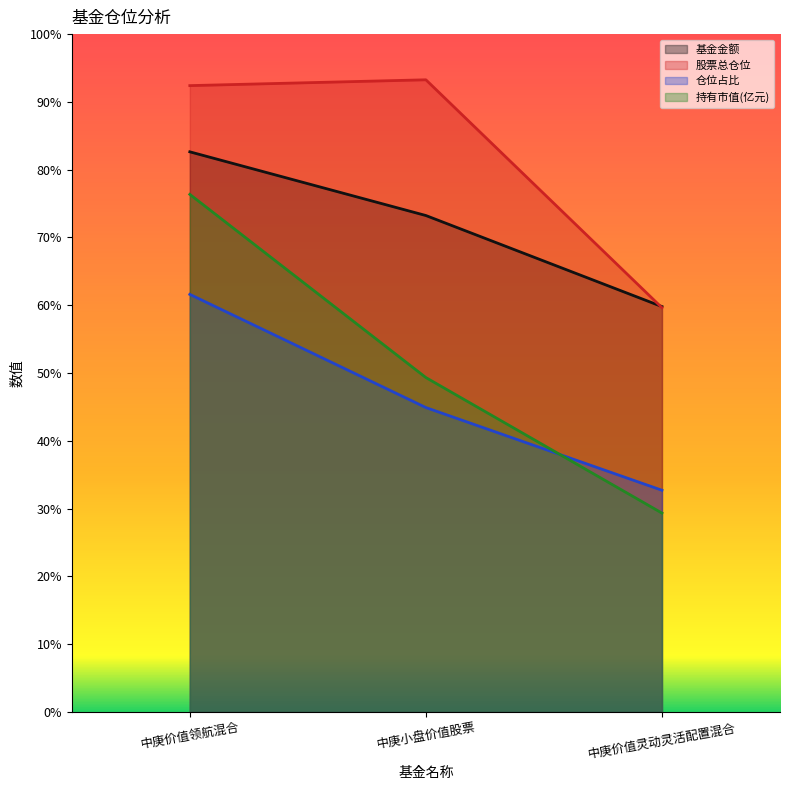

Does the chart display data point markers on the line(s)?

No